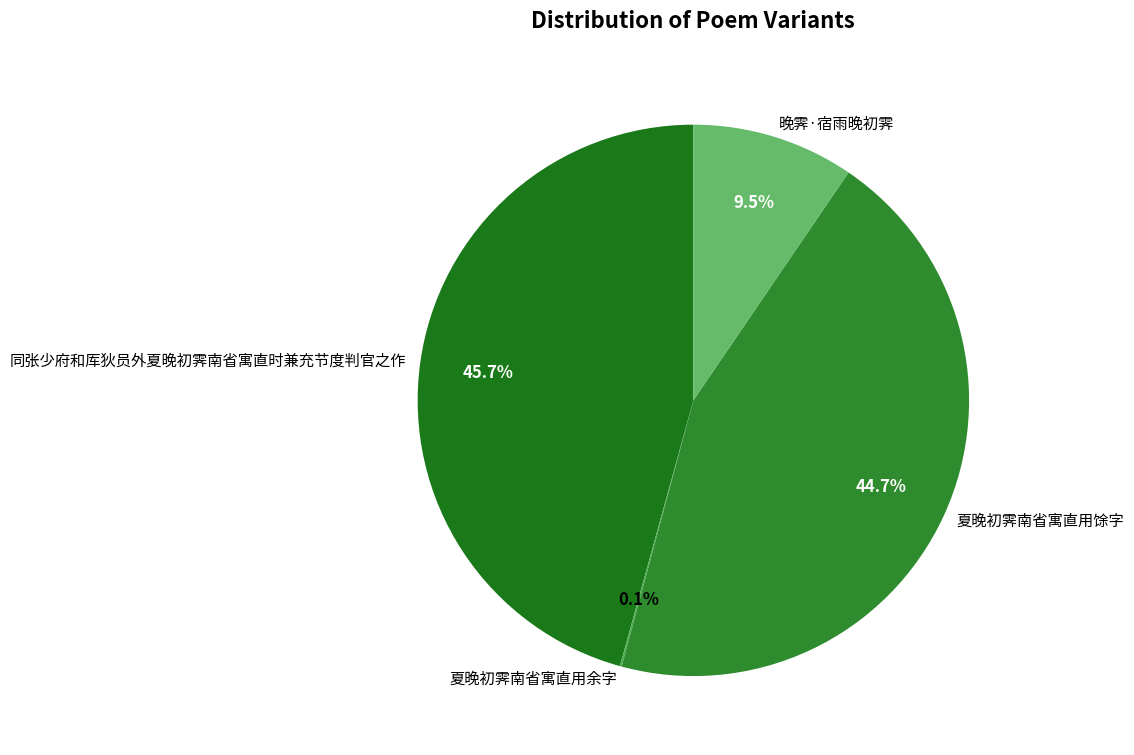

To the nearest percent, what is the difference between the 晚霁·宿雨晚初霁 and 夏晚初霁南省寓直用馀字 slice percentages?

35%